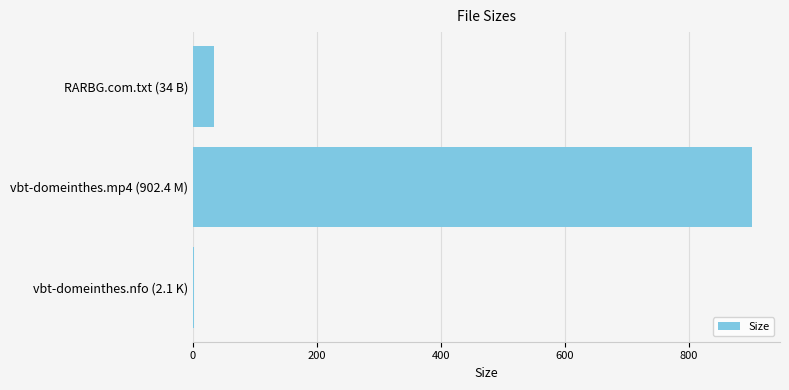

The value at vbt-domeinthes.mp4 (902.4 M) is 902.4. True or false?

True